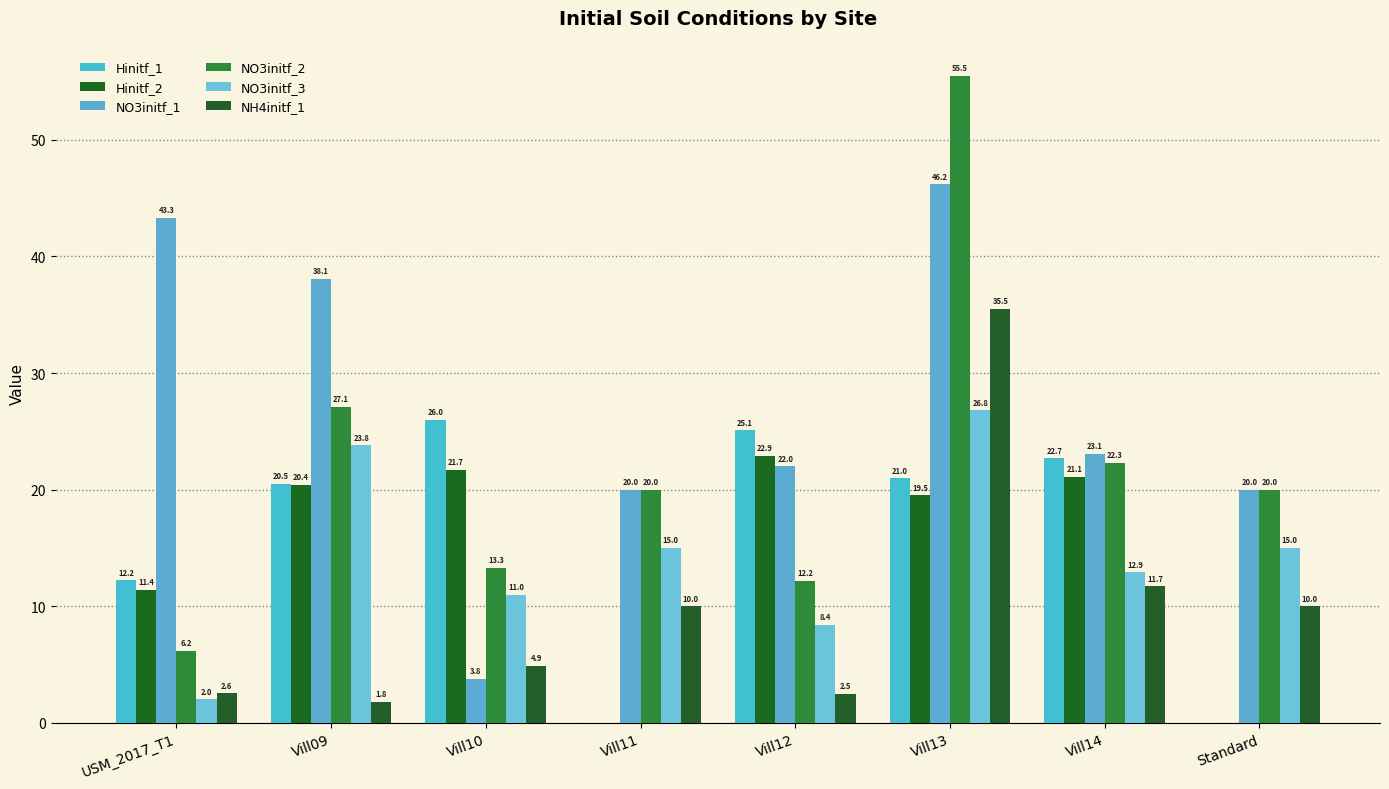

How many categories are shown in the chart?

8